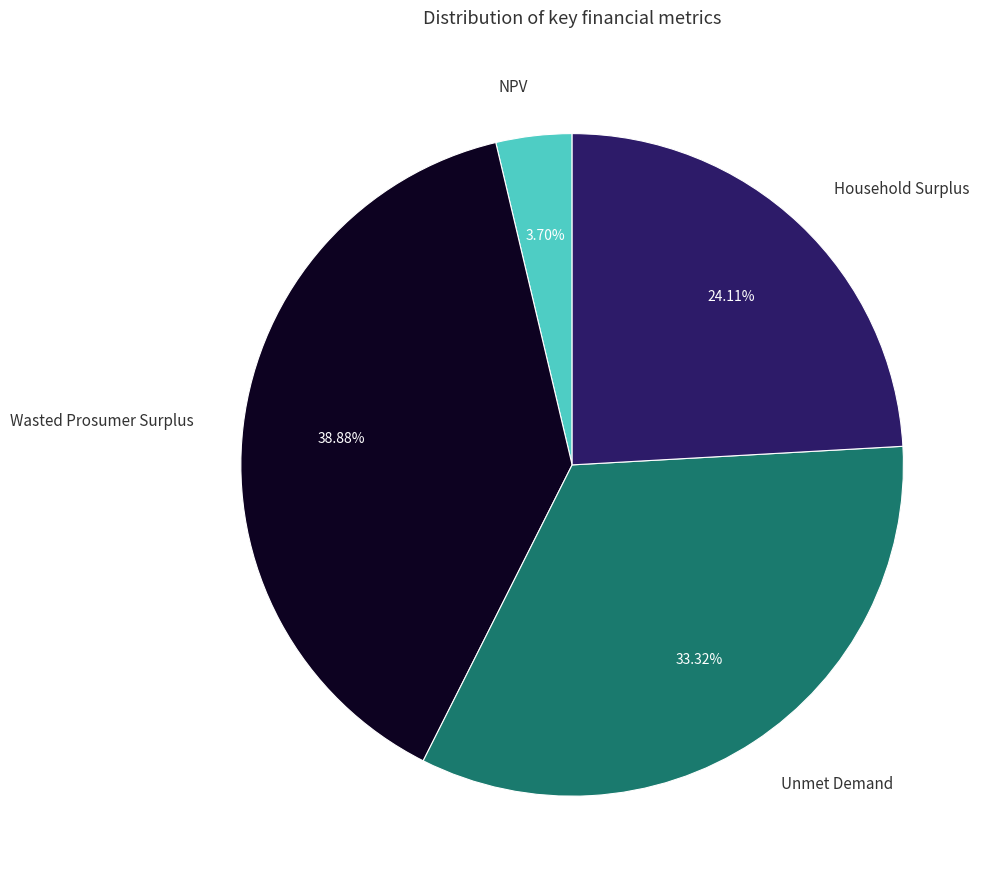

Between Unmet Demand and Wasted Prosumer Surplus, which is larger?

Wasted Prosumer Surplus